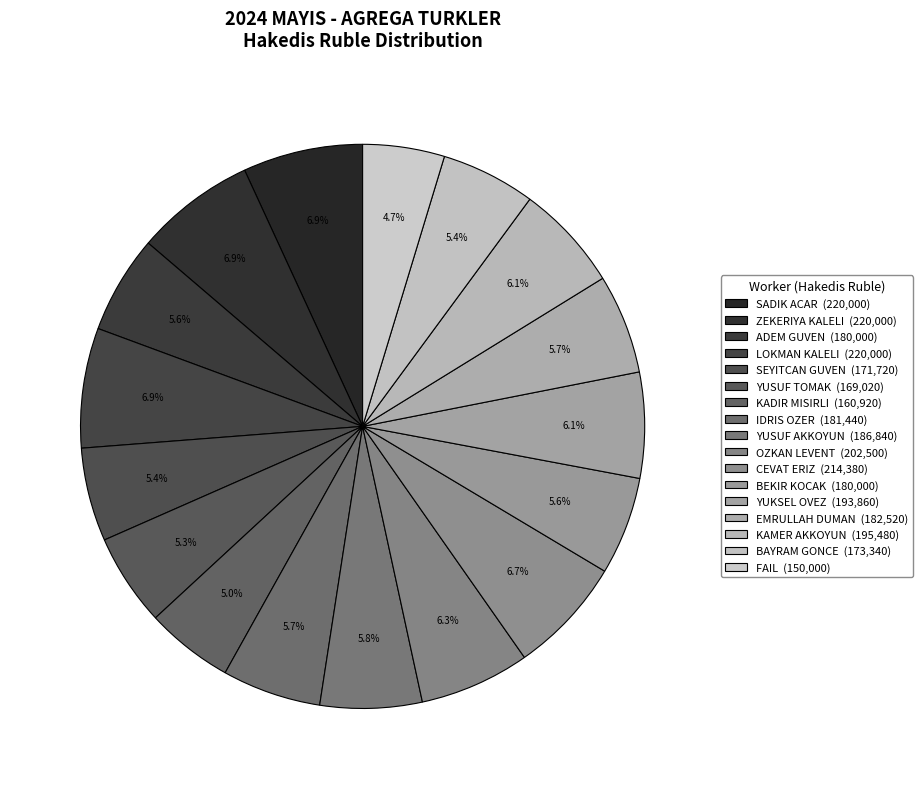

Is the sum of BAYRAM GONCE and OZKAN LEVENT greater than half?

No